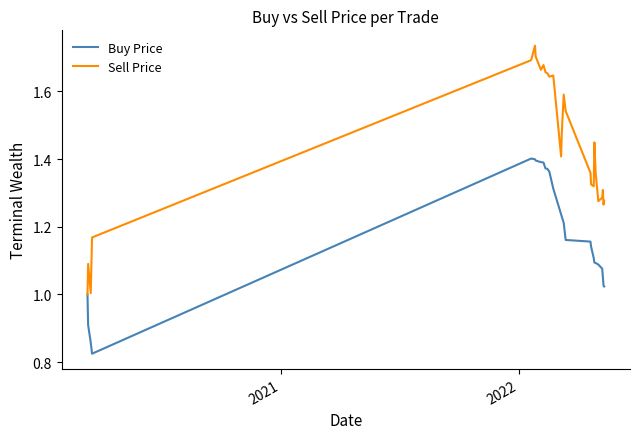

What is the sum of all Sell Price values?

38.6